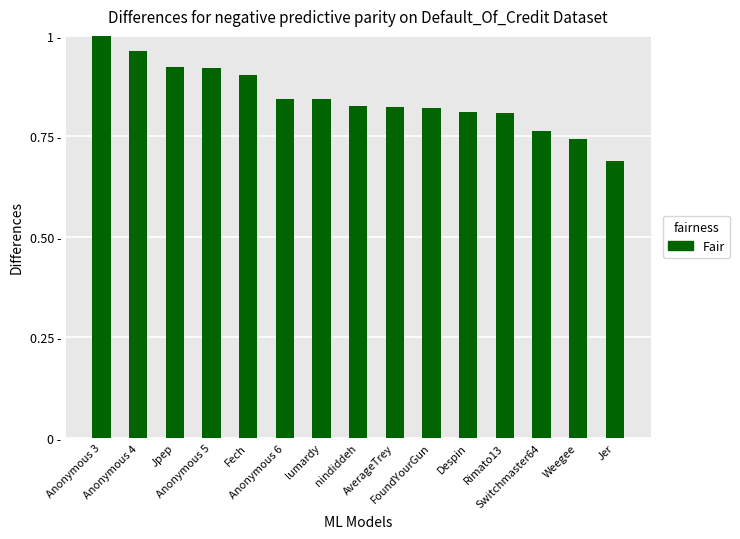

What position from the right is Anonymous 6?

10